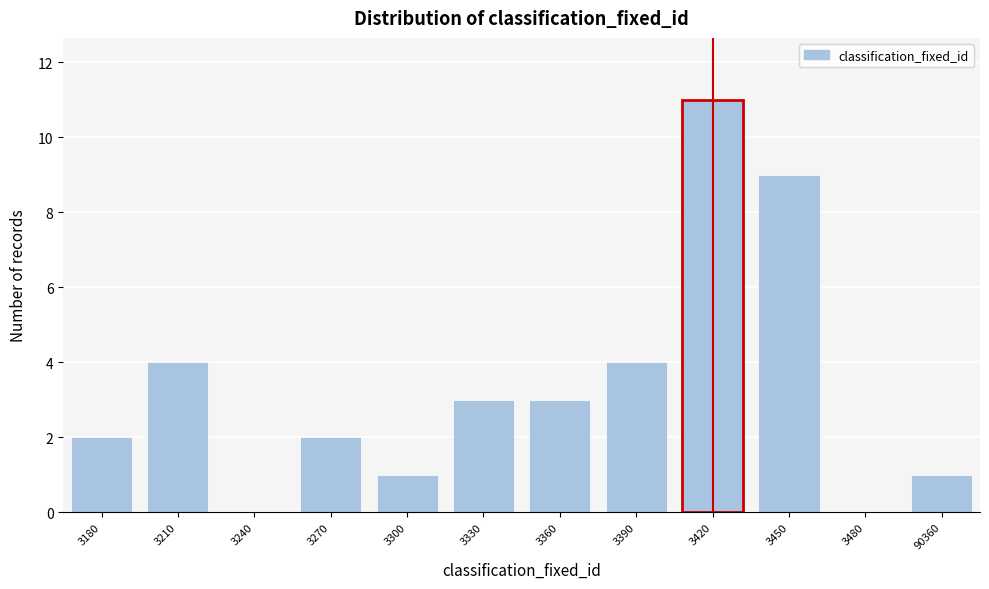

Reading right to left, extract all data points from this chart.

90360=1	3480=0	3450=9	3420=11	3390=4	3360=3	3330=3	3300=1	3270=2	3240=0	3210=4	3180=2